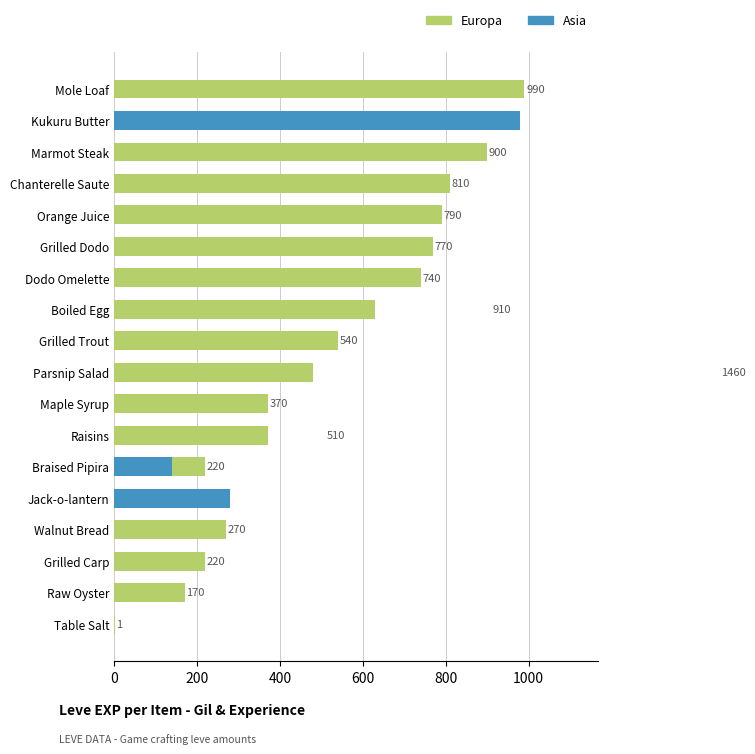

What is the sum of all Asia values?

1400